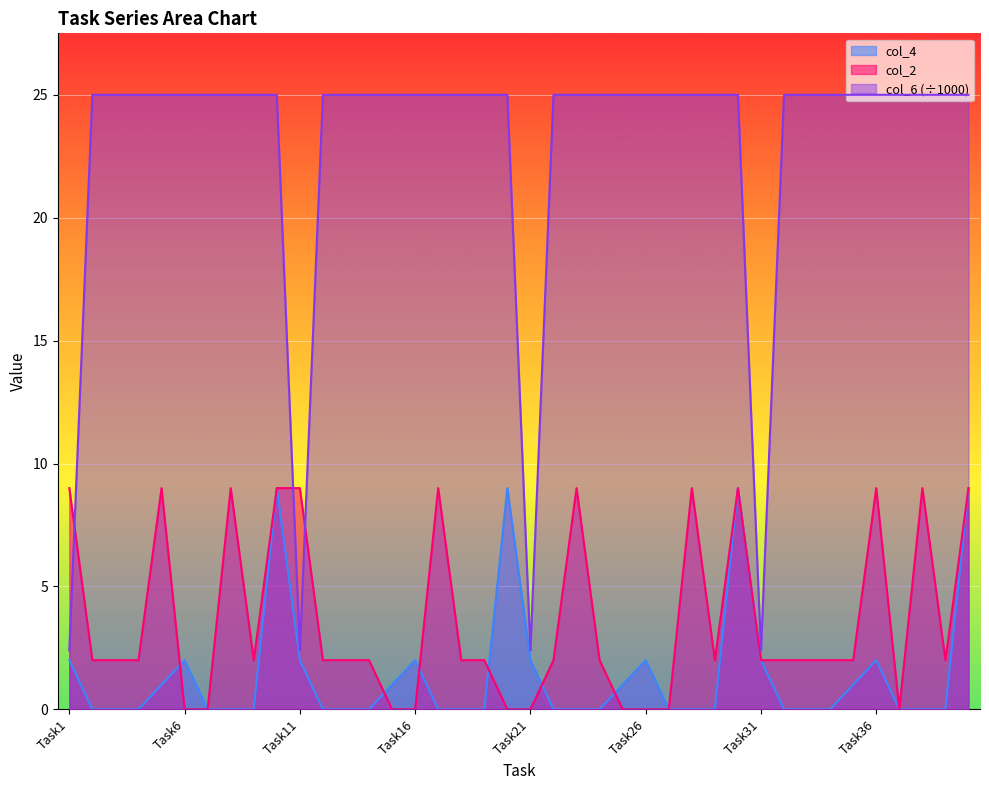

At Task7, list the series in order from smallest to largest.

col_4, col_2, col_6